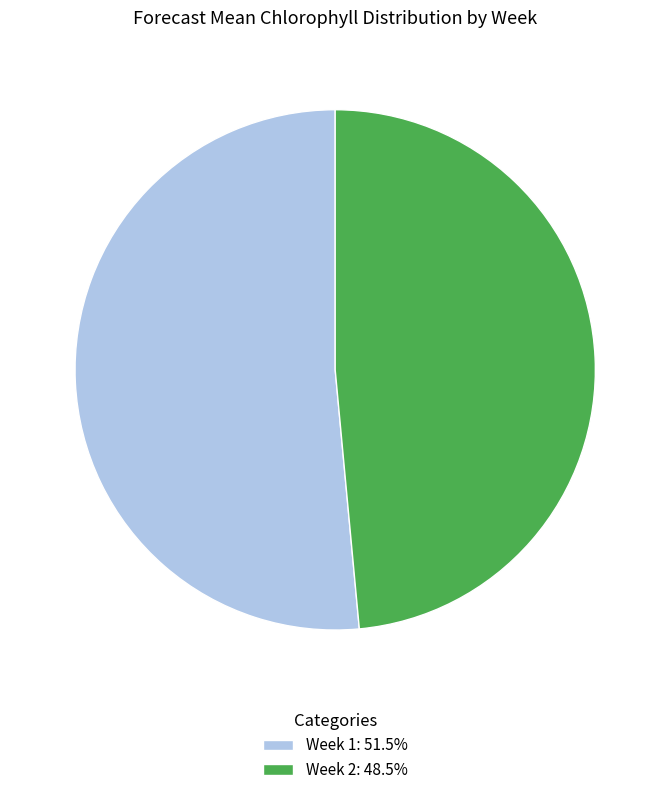

The Week 1 slice represents 51% of the pie. True or false?

True